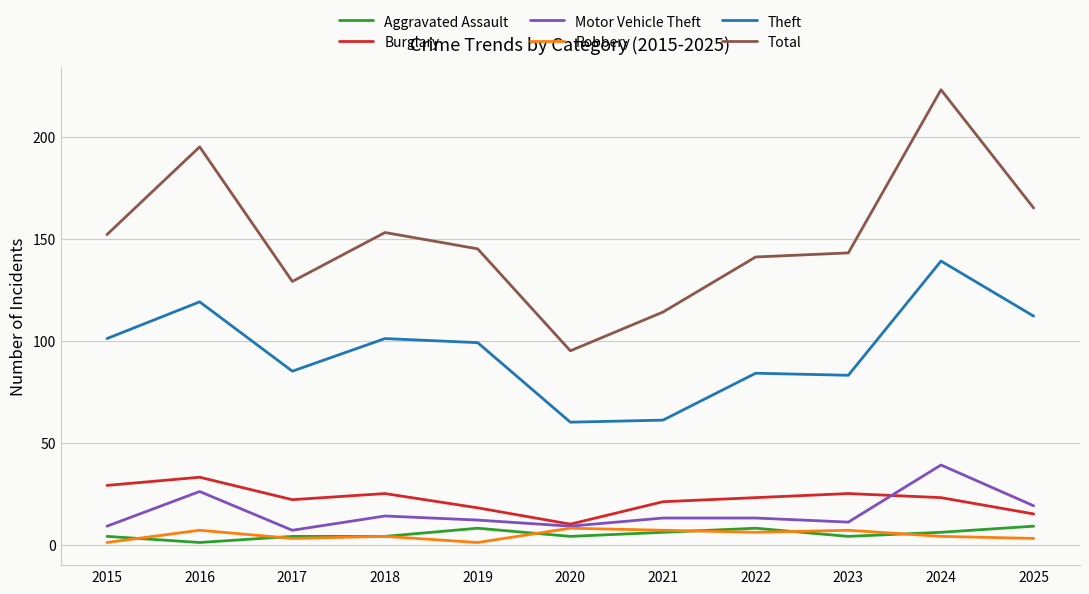

At which category is the sum across all series the highest?

2024